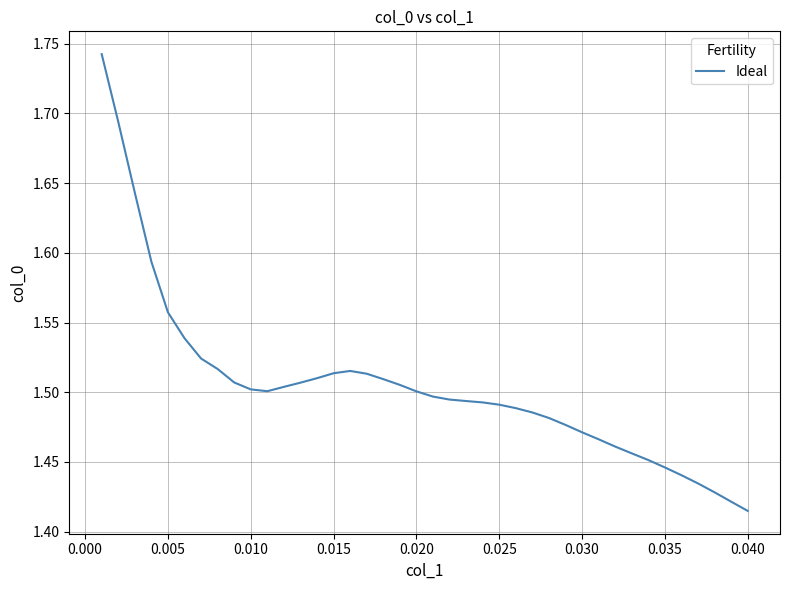

What is the difference between the maximum and minimum values?

0.3